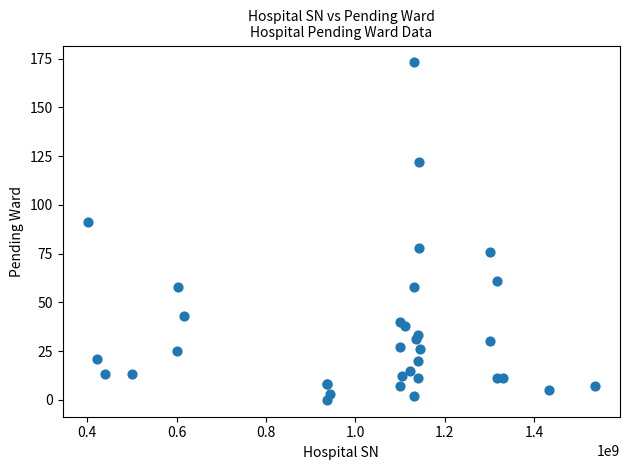

What Y value in the scatter plot is closest to 86?

91